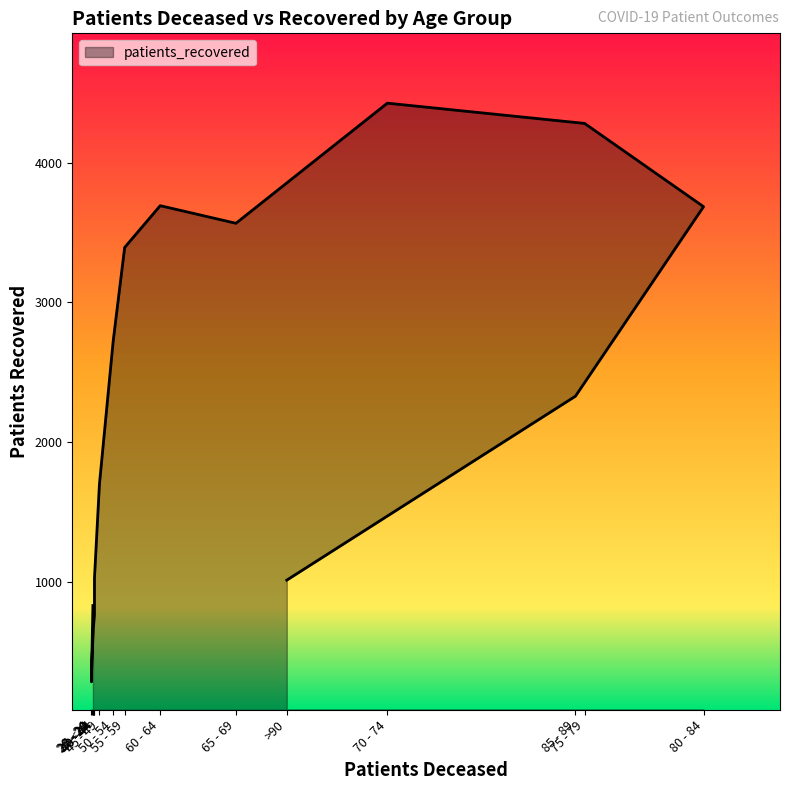

What is the average value?

2178